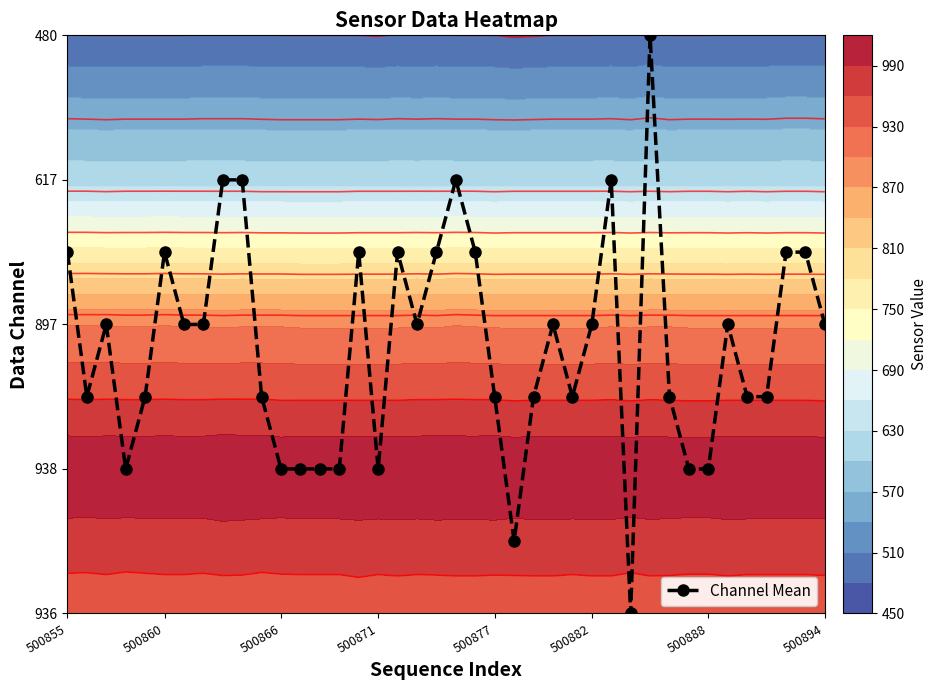

The value at 500860 is 3.7. True or false?

False